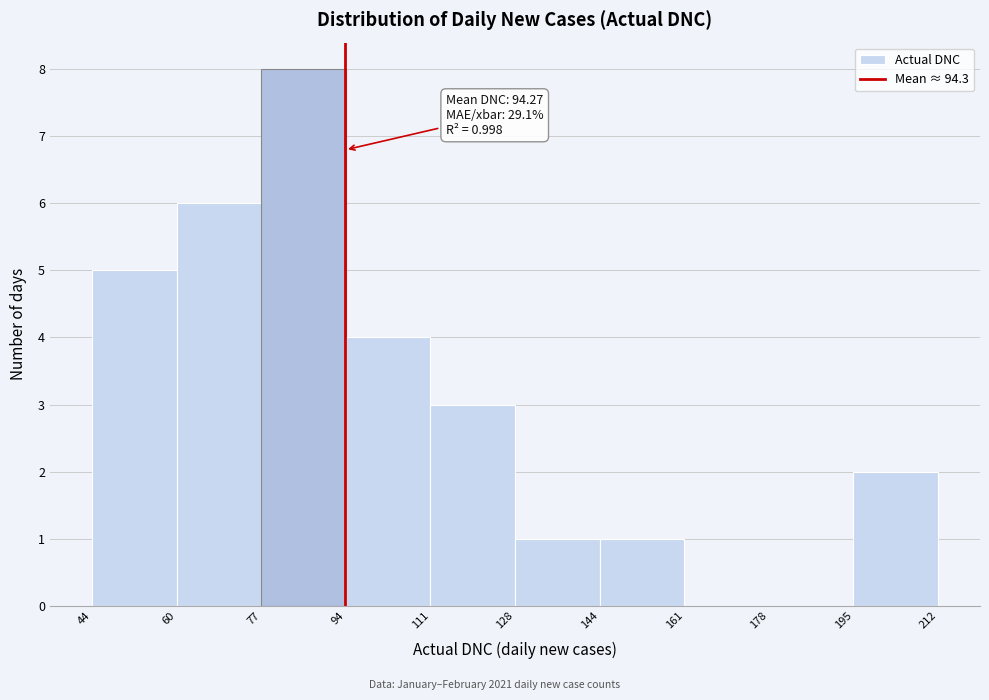

Over which range of the x-axis is the bar tallest?

77 to 94